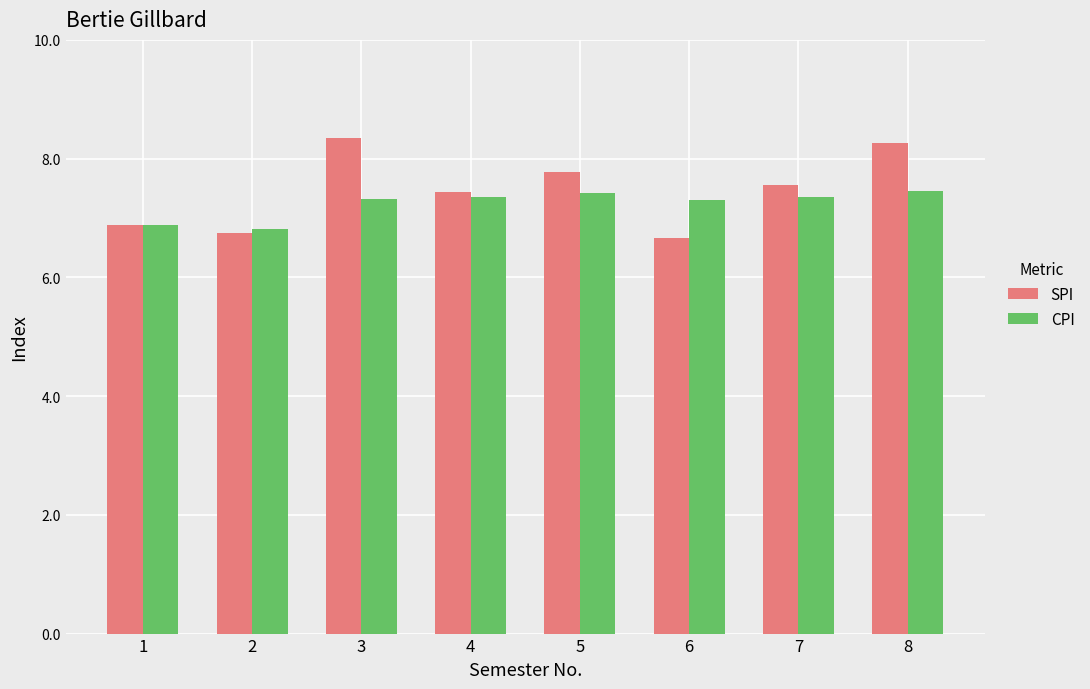

What is the minimum value shown in the chart?

6.7